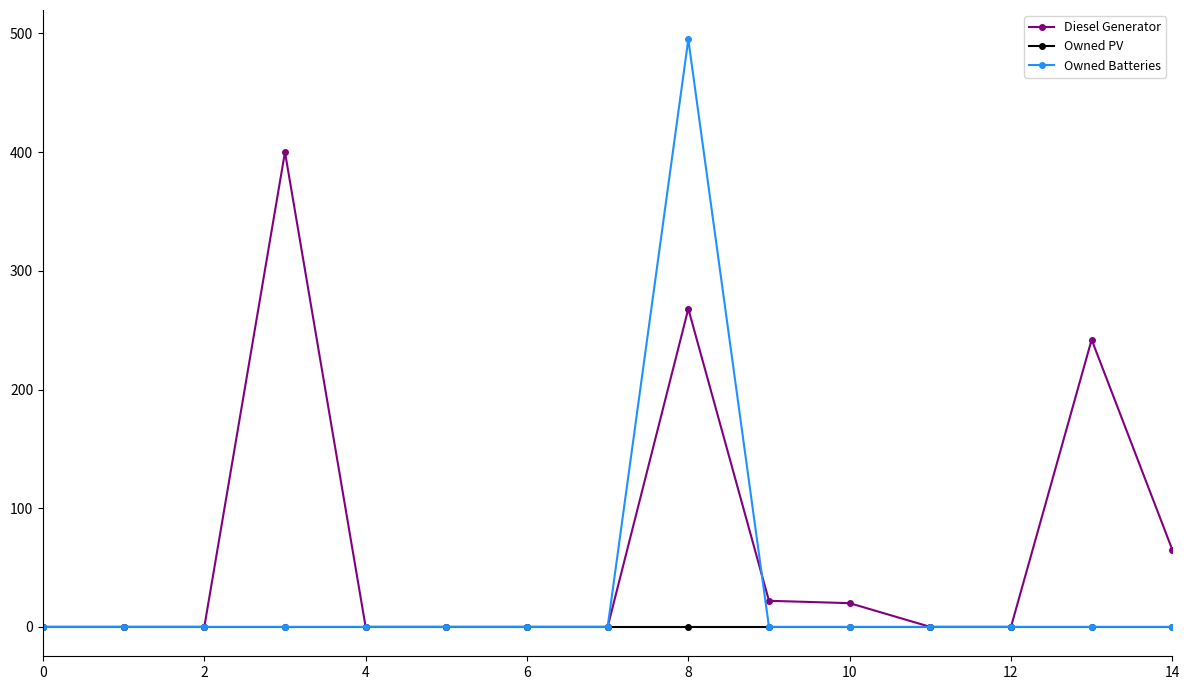

What is the value of the Diesel Generator point at the 14th from the left?

242